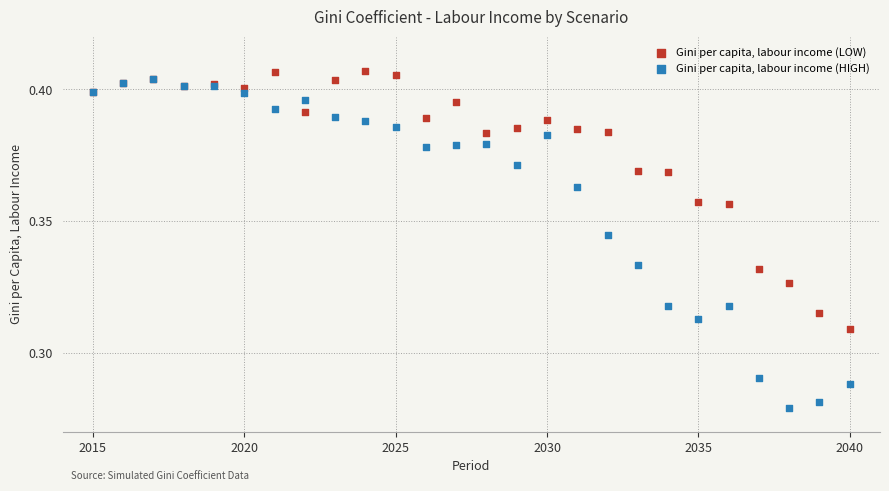

What are all the series names shown in the legend?

Gini per capita, labour income (LOW), Gini per capita, labour income (HIGH)